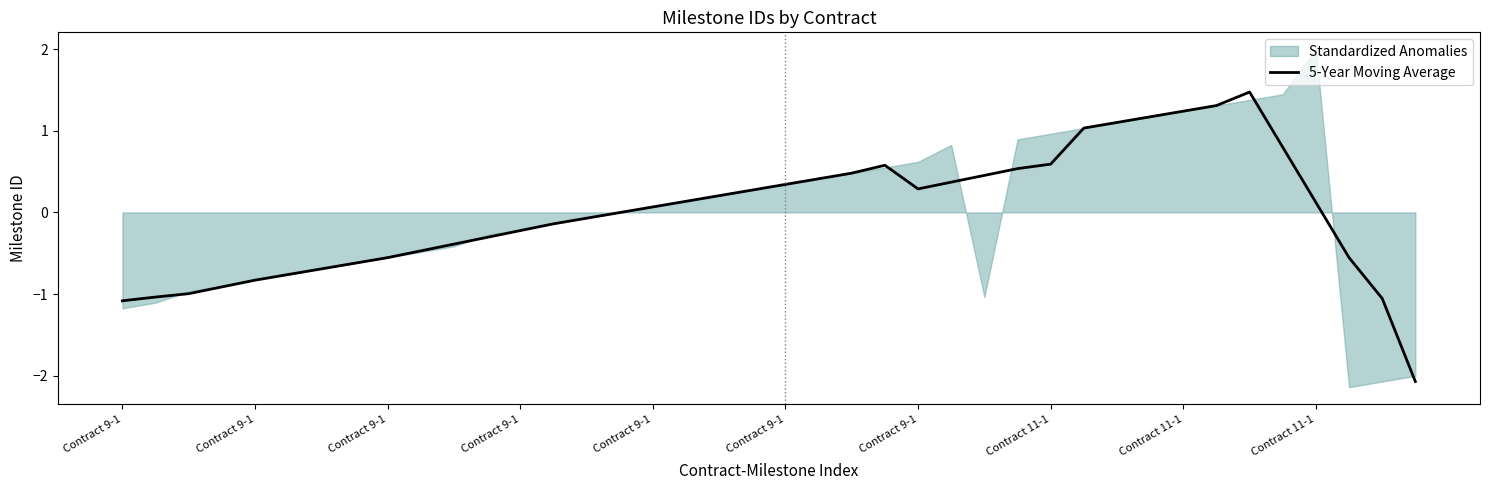

What is the difference between the maximum and minimum values?

3.5